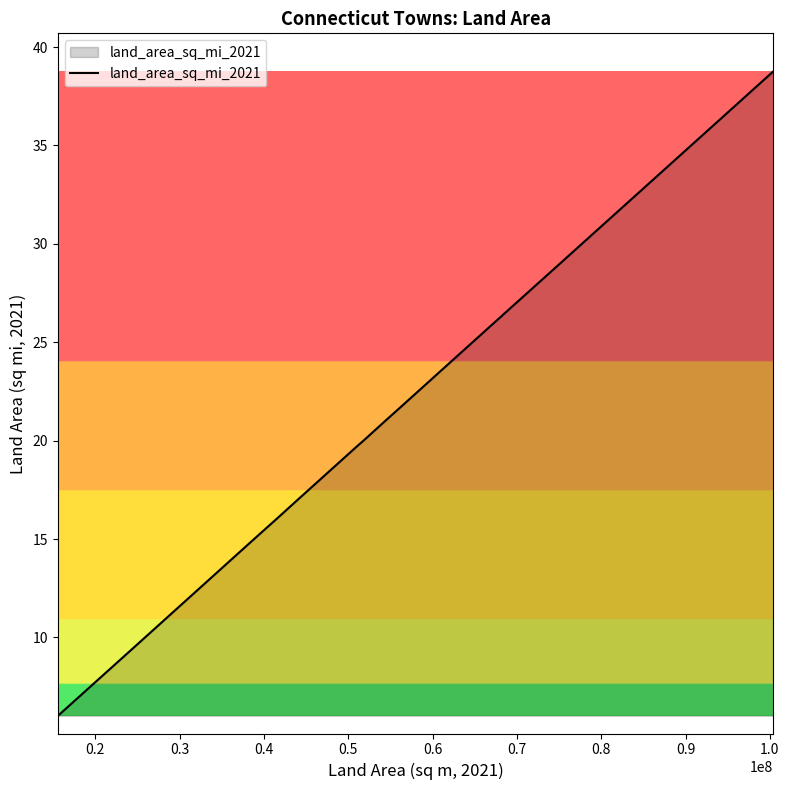

What is the greatest value displayed?

38.8